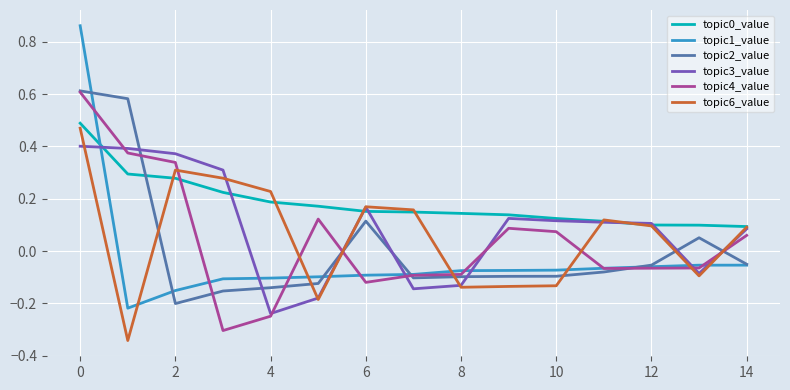

Which series has the largest range (max minus min)?

topic1_value